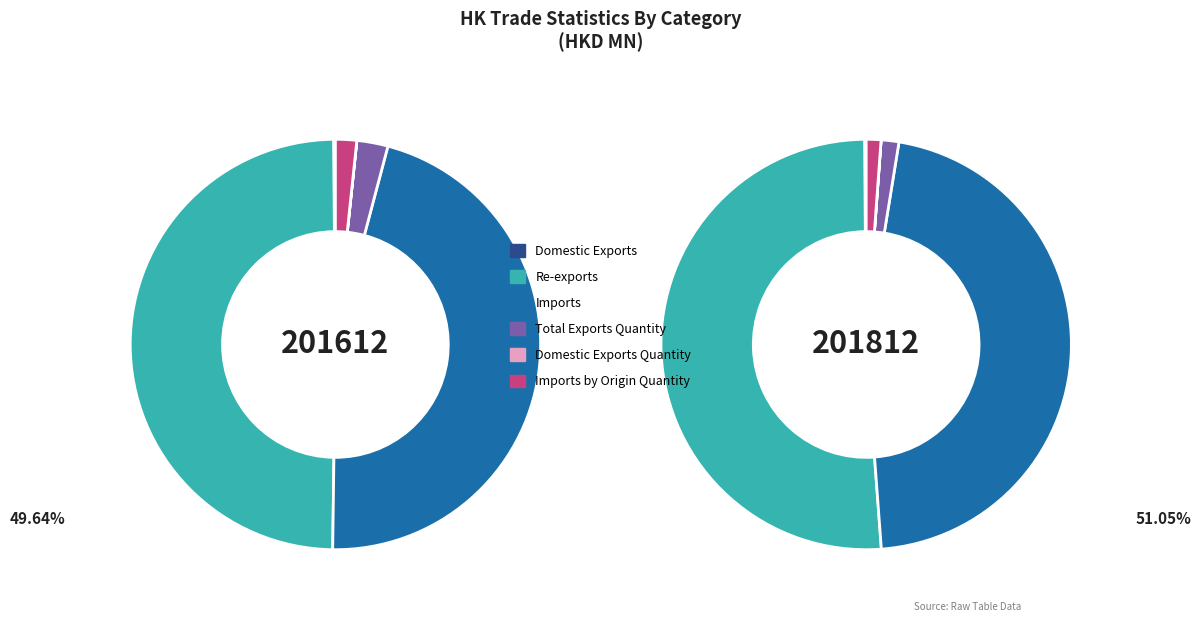

Which category has the biggest portion of the pie?

Re-exports